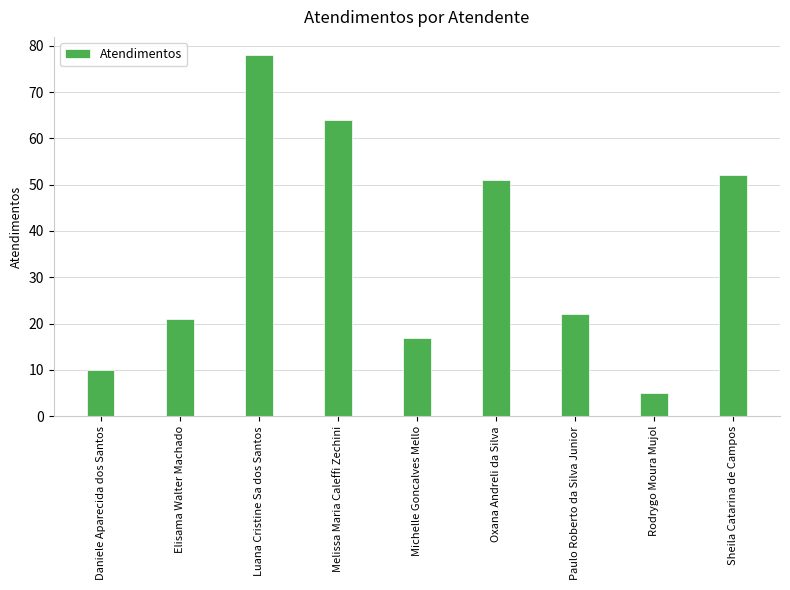

Reading left to right, list all the values displayed in this chart.

Daniele Aparecida dos Santos=10	Elisama Walter Machado=21	Luana Cristine Sa dos Santos=78	Melissa Maria Caleffi Zechini=64	Michelle Goncalves Mello=17	Oxana Andreli da Silva=51	Paulo Roberto da Silva Junior=22	Rodrygo Moura Mujol=5	Sheila Catarina de Campos=52